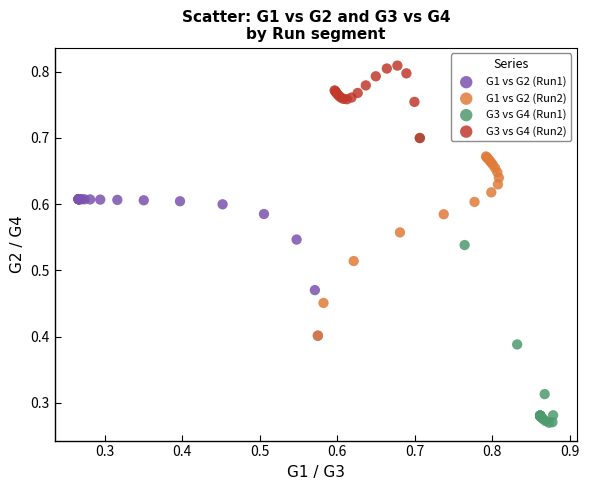

Which series reaches the maximum Y coordinate?

G3 vs G4 (Run2)